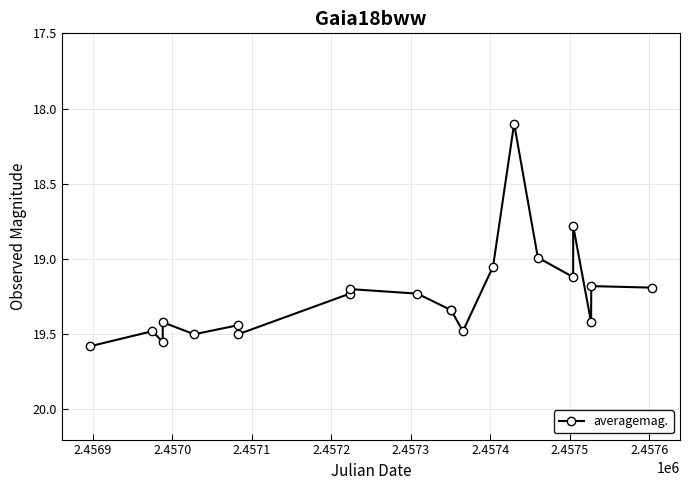

What is the minimum value shown in the chart?

18.1